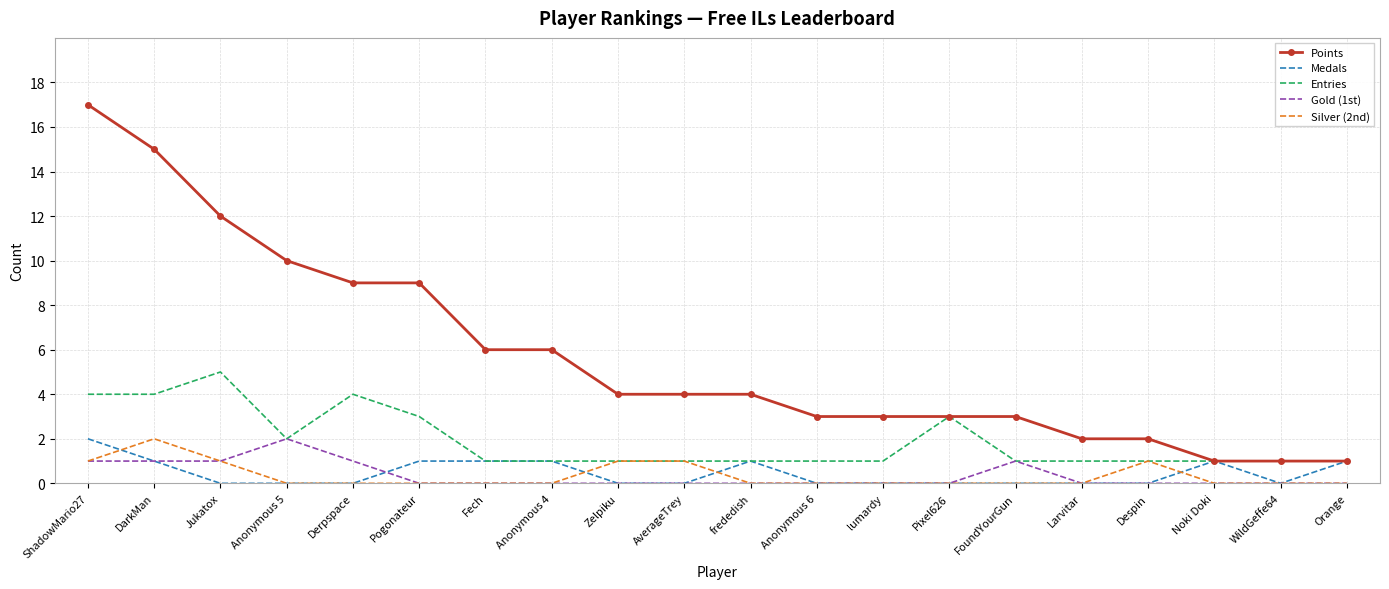

True or false: Gold (1st) and Points intersect in this chart.

False